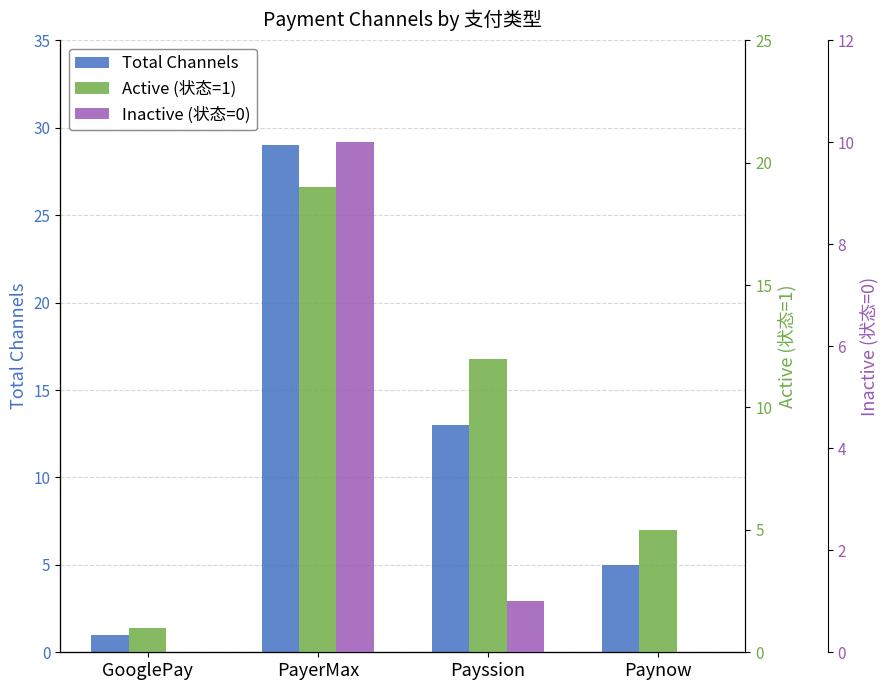

Rank the series at Paynow from lowest to highest value.

Inactive (状态=0), Total Channels, Active (状态=1)